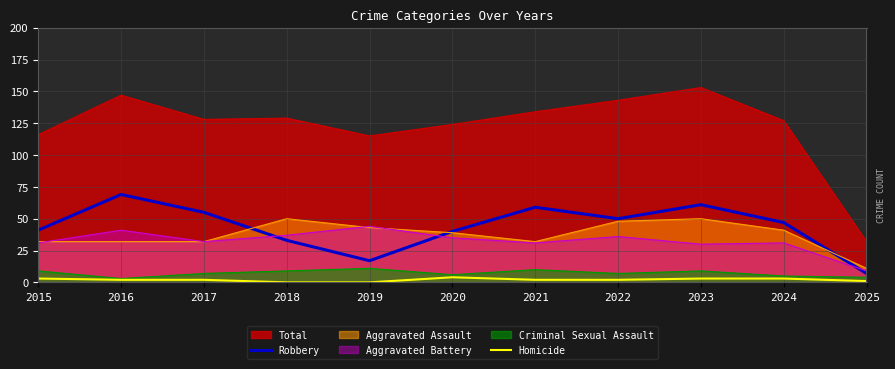

At which category does Robbery reach its first local peak?

2016